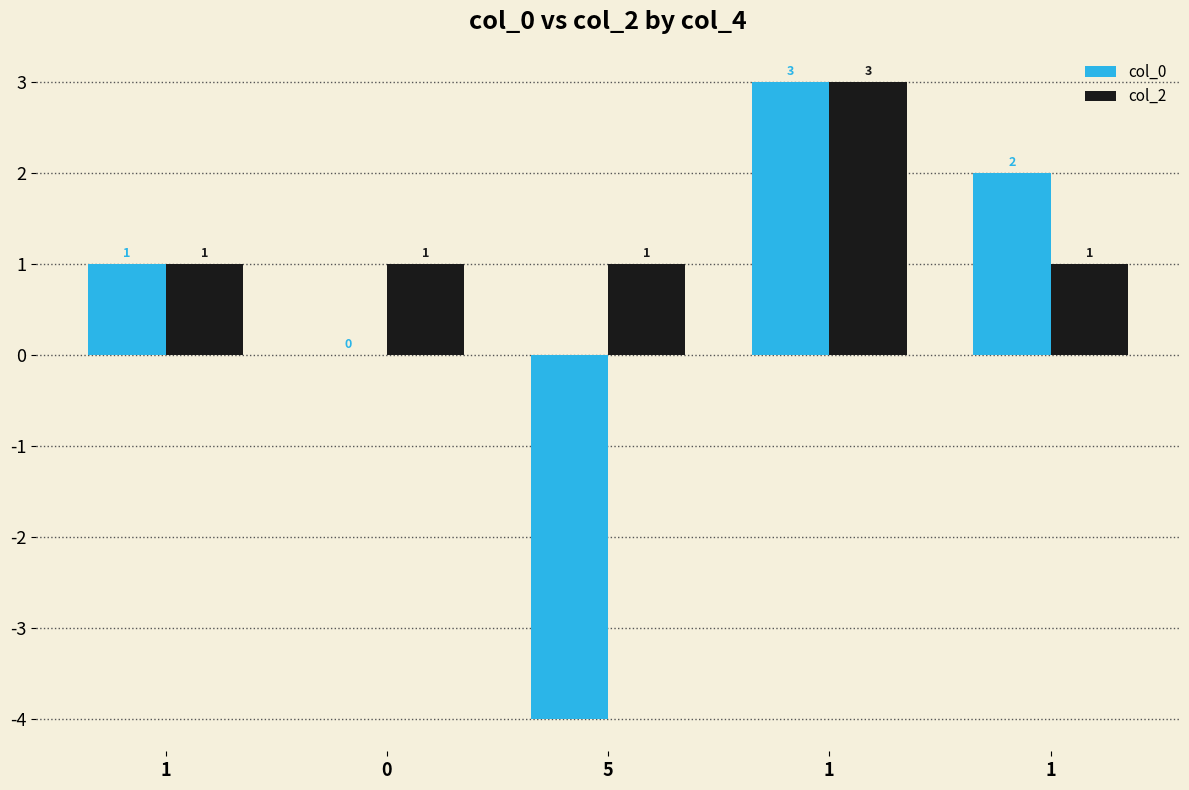

List the labels in order of col_0 value, smallest first.

5, 0, 1, 1, 1